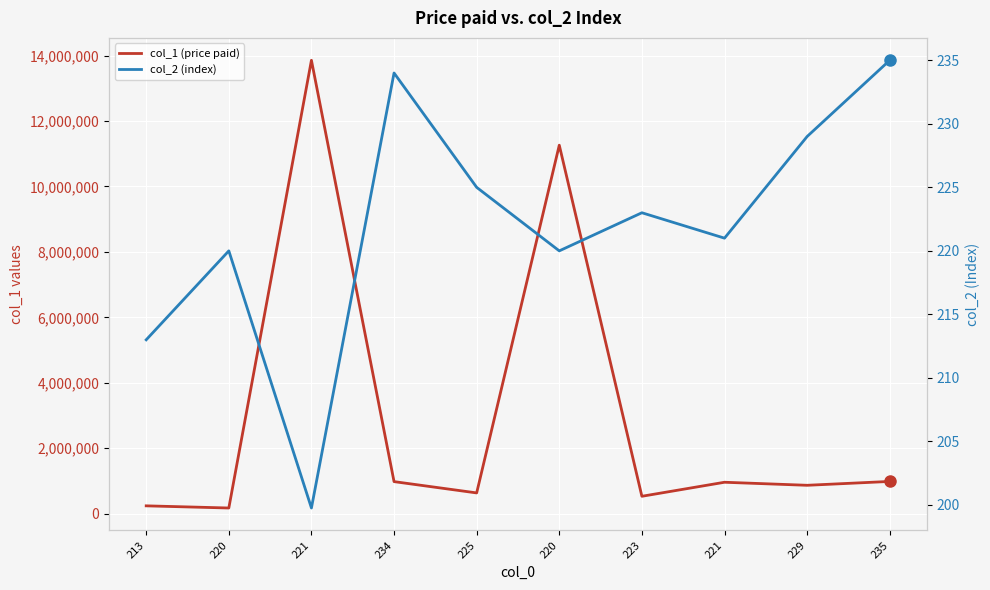

Which category has the highest value in the col_1 (price paid) series?

221